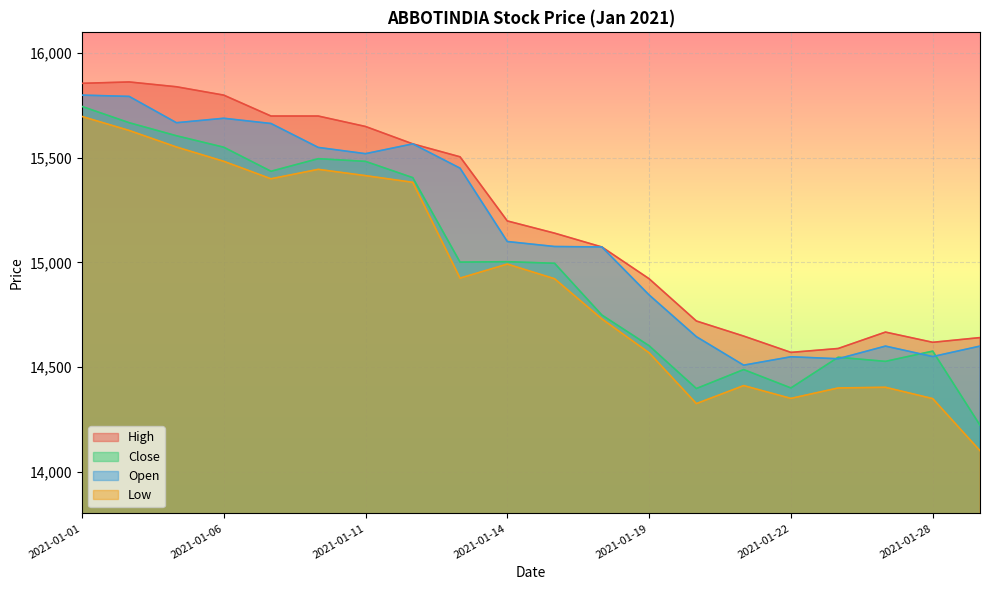

At 2021-01-01, list the series in order from smallest to largest.

Low, Close, Open, High